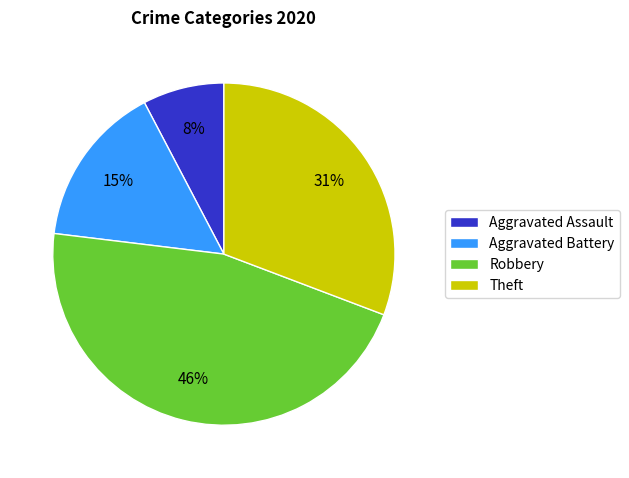

To the nearest percent, what percentage of the pie is Robbery?

46%